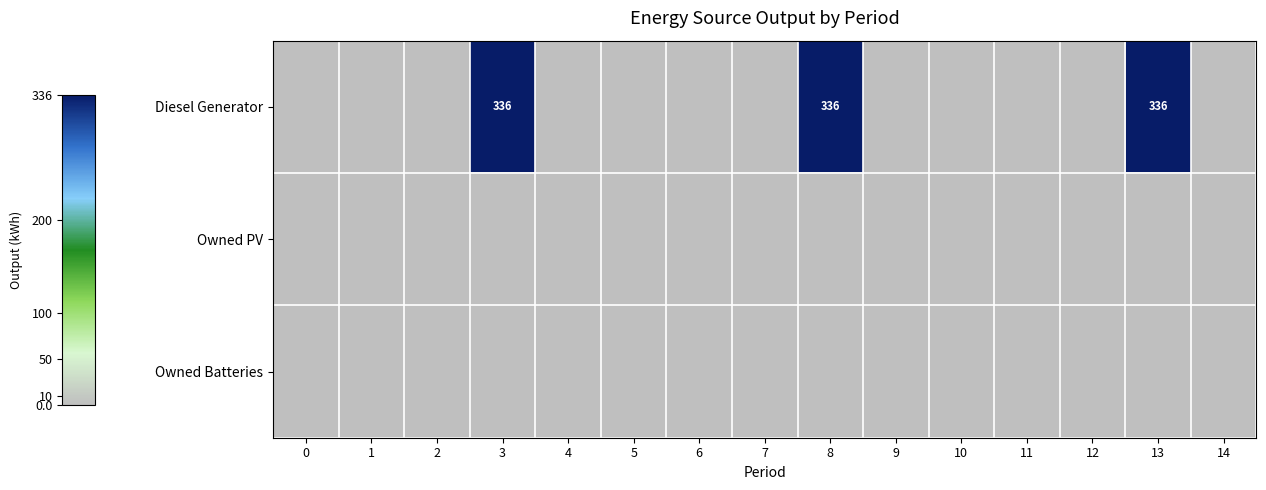

What is the difference between the highest and lowest values at 3?

336